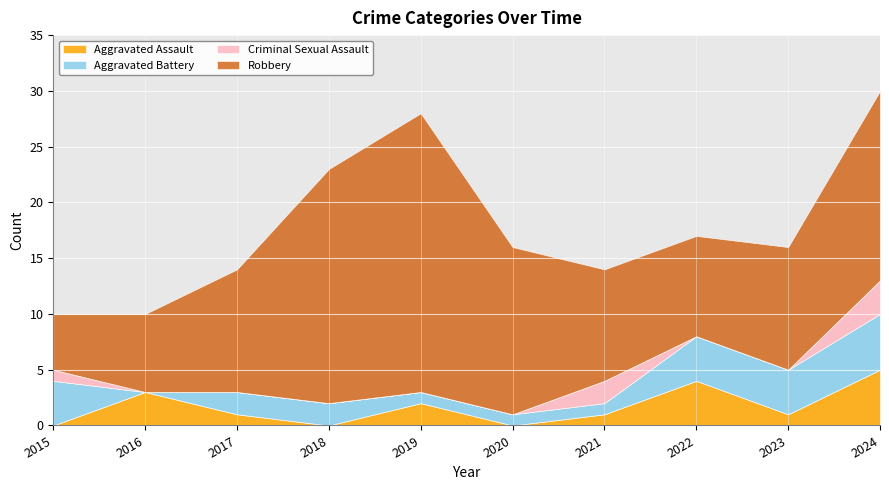

What is the difference between the maximum and minimum values in the Robbery series?

20